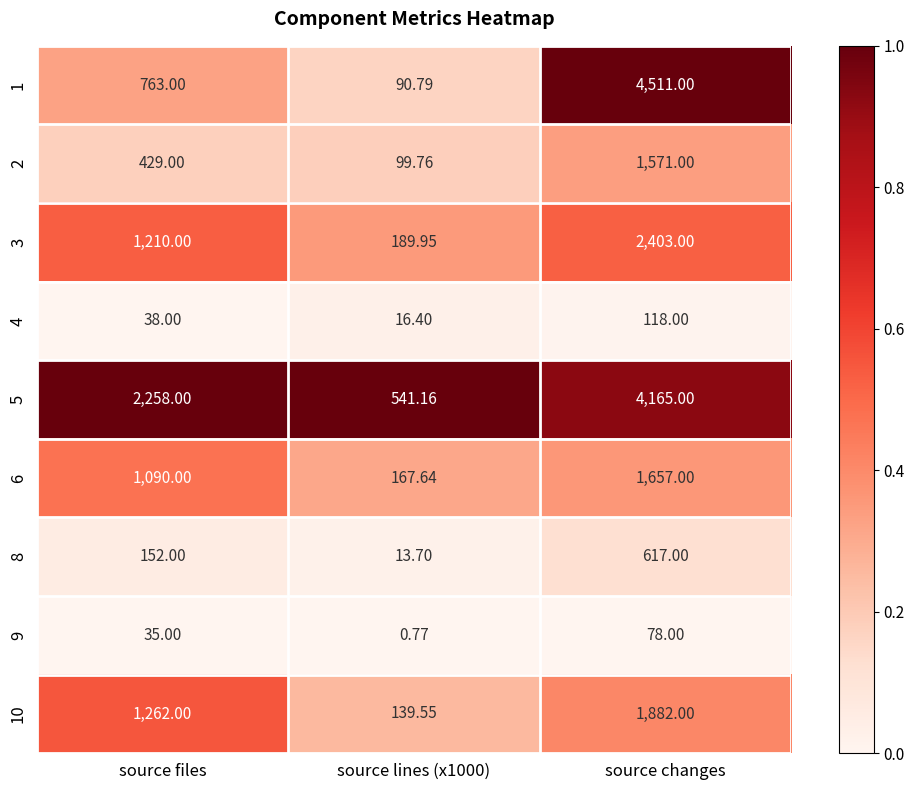

Where is 5 nearest to the value 2353?

source files